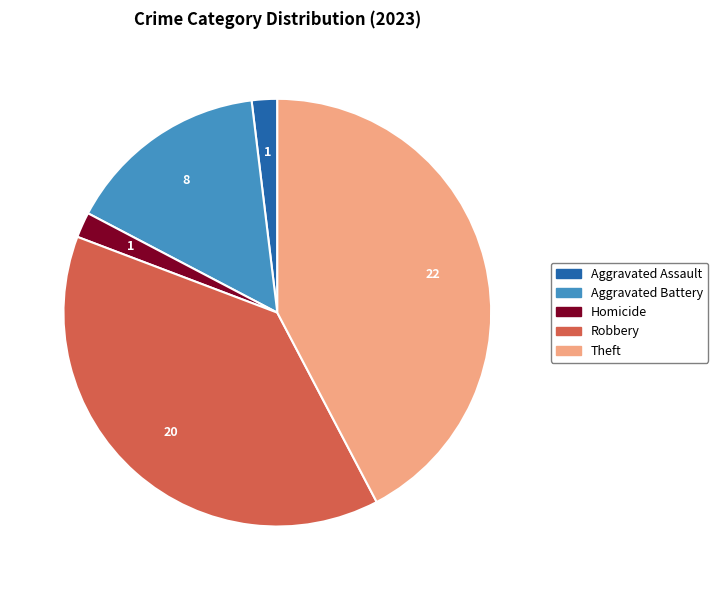

Do Robbery and Homicide together represent more than half of the pie?

No